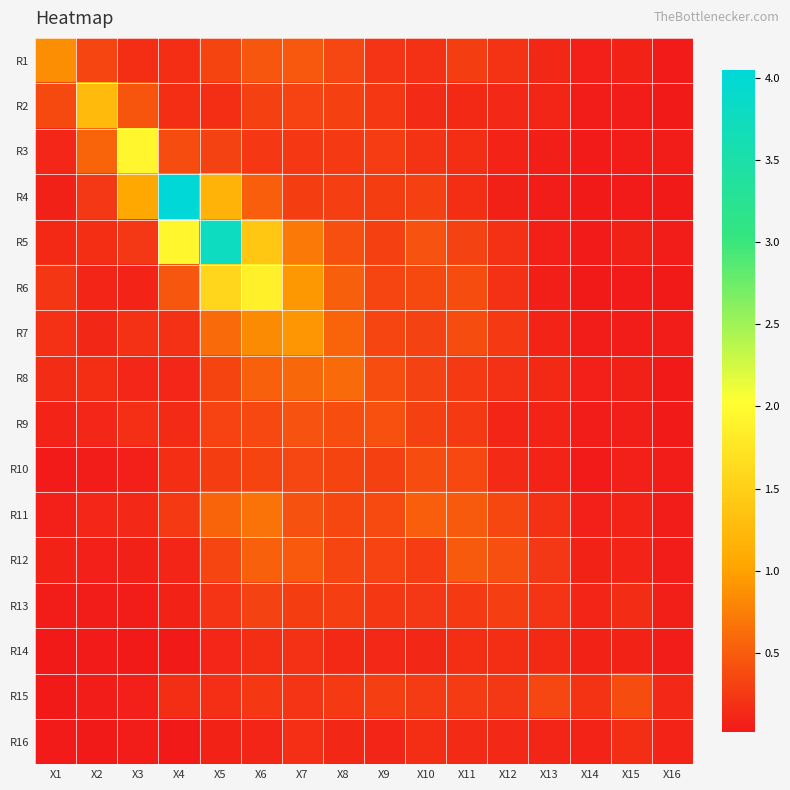

Reading right to left, what are all the values shown in this chart?

R1: X16=0.0	X15=0.1	X14=0.1	X13=0.1	X12=0.2	X11=0.3	X10=0.2	X9=0.2	X8=0.3	X7=0.5	X6=0.5	X5=0.3	X4=0.2	X3=0.2	X2=0.3	X1=0.9
R2: X16=0.0	X15=0.1	X14=0.1	X13=0.1	X12=0.1	X11=0.1	X10=0.1	X9=0.2	X8=0.3	X7=0.3	X6=0.3	X5=0.2	X4=0.2	X3=0.5	X2=1.3	X1=0.4
R3: X16=0.0	X15=0.1	X14=0.0	X13=0.1	X12=0.1	X11=0.2	X10=0.2	X9=0.3	X8=0.2	X7=0.2	X6=0.2	X5=0.3	X4=0.4	X3=1.9	X2=0.6	X1=0.1
R4: X16=0.0	X15=0.0	X14=0.0	X13=0.0	X12=0.1	X11=0.2	X10=0.3	X9=0.3	X8=0.3	X7=0.3	X6=0.5	X5=1.2	X4=4.0	X3=1.1	X2=0.2	X1=0.1
R5: X16=0.1	X15=0.1	X14=0.0	X13=0.1	X12=0.2	X11=0.3	X10=0.4	X9=0.3	X8=0.4	X7=0.7	X6=1.4	X5=3.8	X4=1.9	X3=0.2	X2=0.2	X1=0.1
R6: X16=0.0	X15=0.0	X14=0.0	X13=0.1	X12=0.2	X11=0.4	X10=0.4	X9=0.3	X8=0.5	X7=0.9	X6=1.9	X5=1.6	X4=0.5	X3=0.1	X2=0.1	X1=0.2
R7: X16=0.0	X15=0.0	X14=0.0	X13=0.1	X12=0.3	X11=0.4	X10=0.3	X9=0.3	X8=0.6	X7=0.9	X6=0.8	X5=0.6	X4=0.2	X3=0.2	X2=0.1	X1=0.2
R8: X16=0.0	X15=0.1	X14=0.1	X13=0.1	X12=0.2	X11=0.3	X10=0.3	X9=0.4	X8=0.6	X7=0.6	X6=0.5	X5=0.3	X4=0.1	X3=0.1	X2=0.2	X1=0.2
R9: X16=0.0	X15=0.1	X14=0.0	X13=0.1	X12=0.1	X11=0.3	X10=0.3	X9=0.4	X8=0.4	X7=0.4	X6=0.4	X5=0.3	X4=0.1	X3=0.2	X2=0.1	X1=0.1
R10: X16=0.1	X15=0.1	X14=0.0	X13=0.1	X12=0.1	X11=0.4	X10=0.4	X9=0.3	X8=0.3	X7=0.3	X6=0.3	X5=0.3	X4=0.2	X3=0.1	X2=0.1	X1=0.0
R11: X16=0.1	X15=0.1	X14=0.1	X13=0.2	X12=0.4	X11=0.5	X10=0.5	X9=0.4	X8=0.3	X7=0.4	X6=0.7	X5=0.6	X4=0.3	X3=0.1	X2=0.1	X1=0.1
R12: X16=0.0	X15=0.1	X14=0.1	X13=0.2	X12=0.4	X11=0.5	X10=0.3	X9=0.3	X8=0.3	X7=0.5	X6=0.5	X5=0.3	X4=0.1	X3=0.1	X2=0.1	X1=0.1
R13: X16=0.1	X15=0.2	X14=0.1	X13=0.2	X12=0.3	X11=0.3	X10=0.2	X9=0.2	X8=0.3	X7=0.3	X6=0.3	X5=0.2	X4=0.1	X3=0.0	X2=0.1	X1=0.1
R14: X16=0.0	X15=0.1	X14=0.1	X13=0.1	X12=0.2	X11=0.2	X10=0.1	X9=0.1	X8=0.1	X7=0.2	X6=0.2	X5=0.1	X4=0.0	X3=0.0	X2=0.0	X1=0.0
R15: X16=0.1	X15=0.4	X14=0.2	X13=0.3	X12=0.2	X11=0.3	X10=0.3	X9=0.3	X8=0.3	X7=0.2	X6=0.2	X5=0.2	X4=0.2	X3=0.1	X2=0.0	X1=0.0
R16: X16=0.1	X15=0.2	X14=0.1	X13=0.1	X12=0.1	X11=0.1	X10=0.2	X9=0.1	X8=0.1	X7=0.2	X6=0.1	X5=0.1	X4=0.0	X3=0.0	X2=0.0	X1=0.0